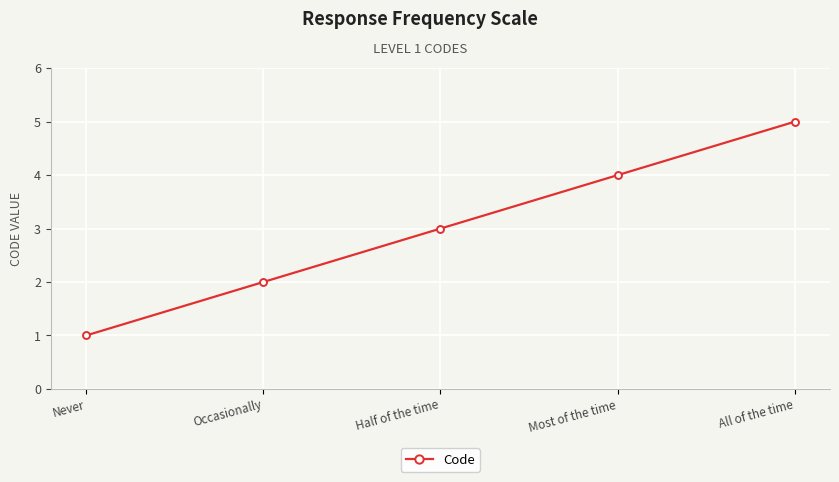

Reading right to left, transcribe all the data shown in this chart.

5	4	3	2	1